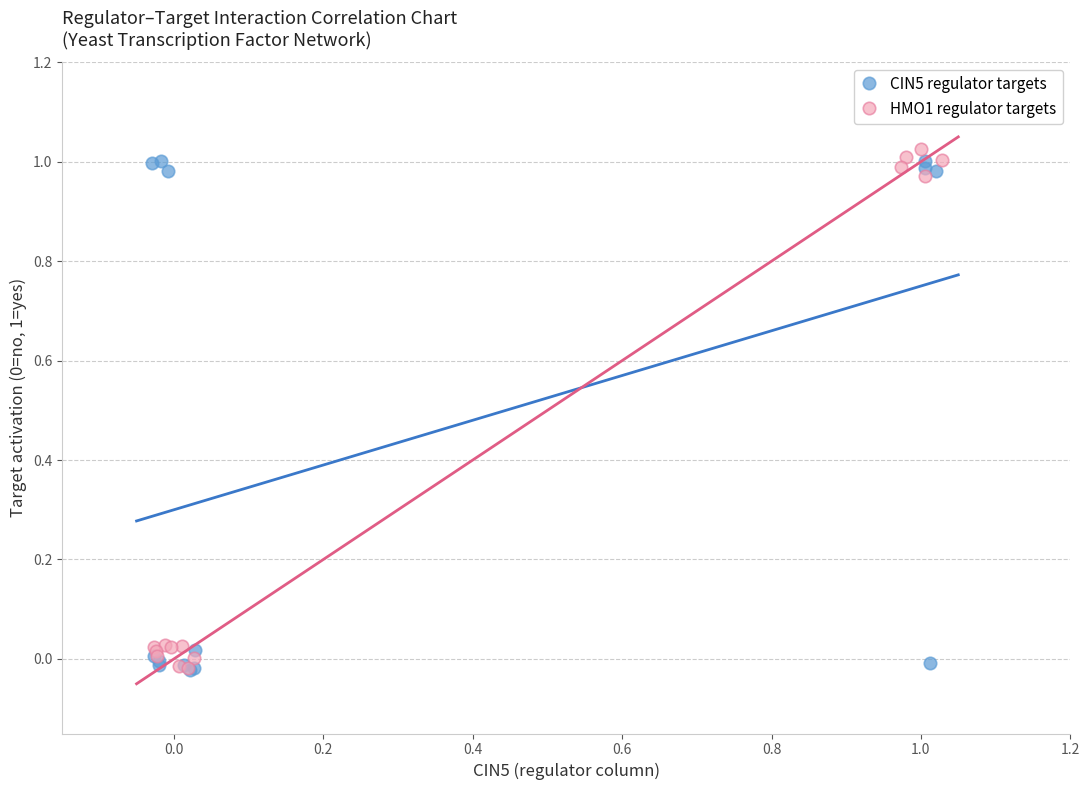

What are all the series names shown in the legend?

CIN5 regulator targets, HMO1 regulator targets